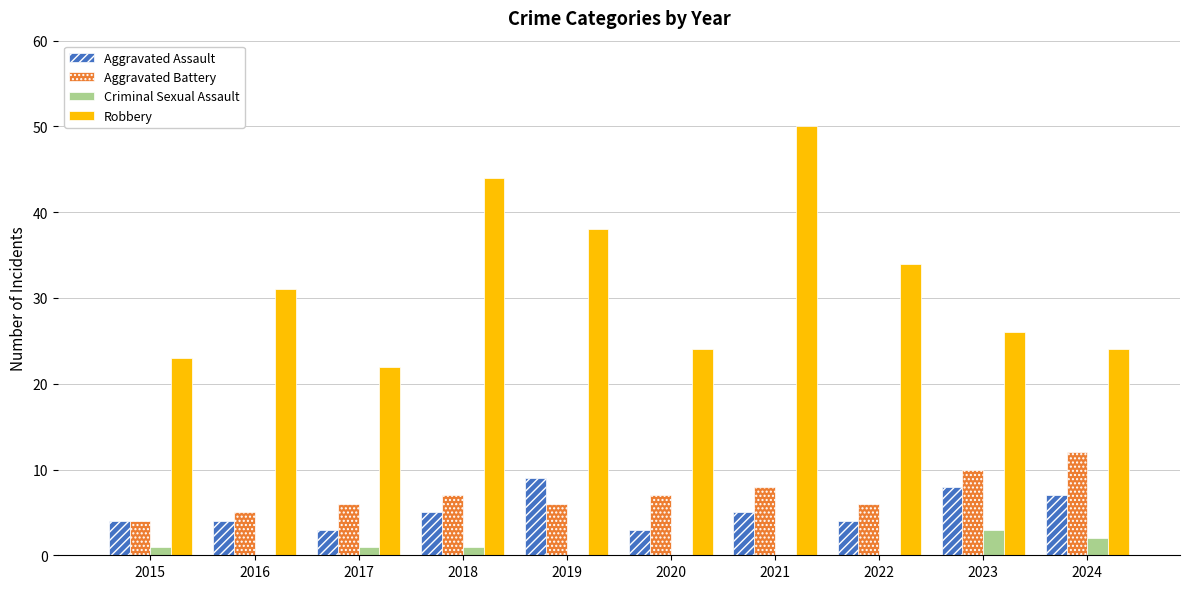

What value does the Aggravated Assault series have at 2019?

9